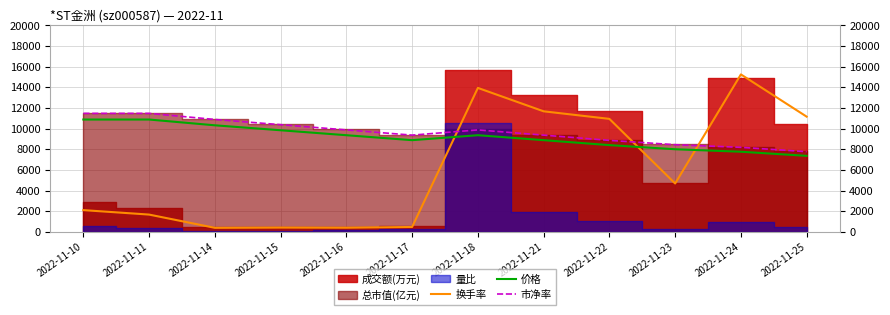

Between which two adjacent categories do 换手率 and 价格 first intersect?

2022-11-17 and 2022-11-18